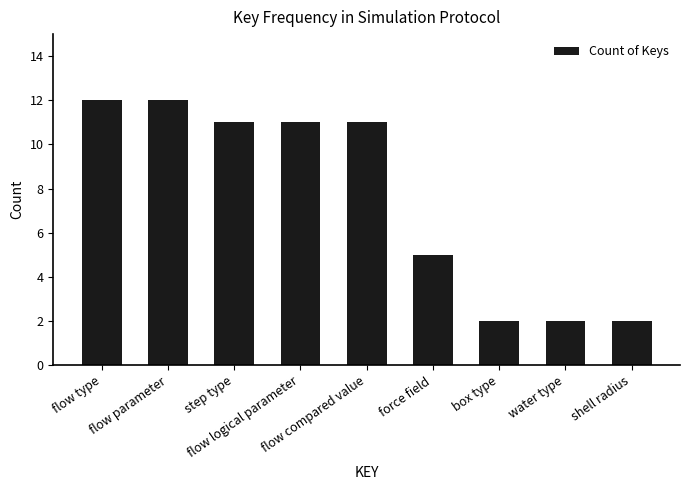

What is the smallest value displayed?

2